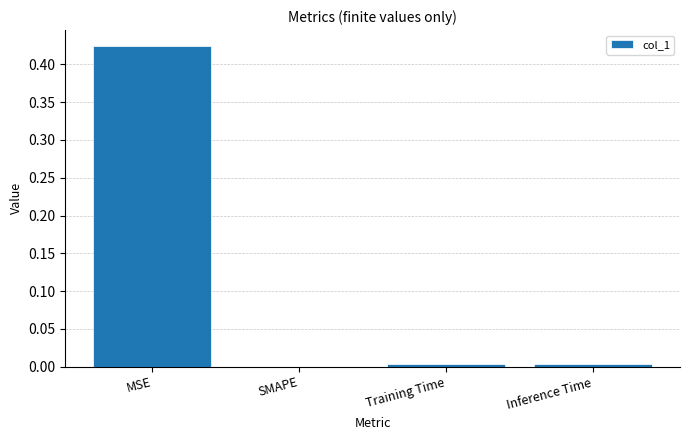

The value at Inference Time is 0.0. True or false?

True